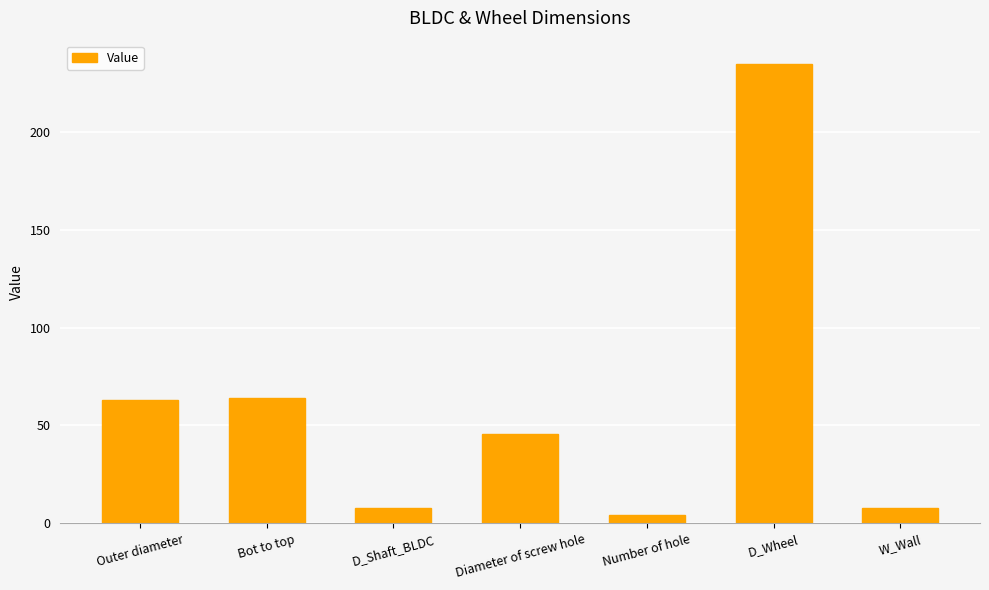

Are the bars grouped side by side (vs. stacked)?

No